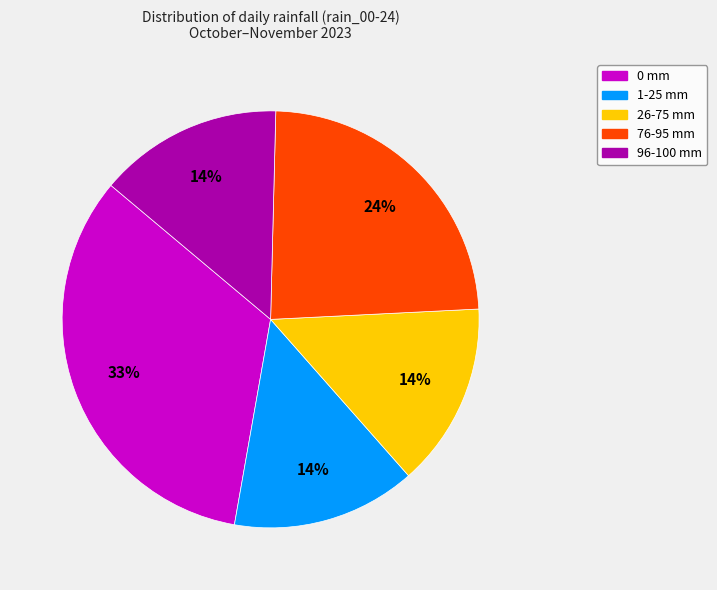

What percentage is the 76-95 mm slice, to the nearest percent?

24%